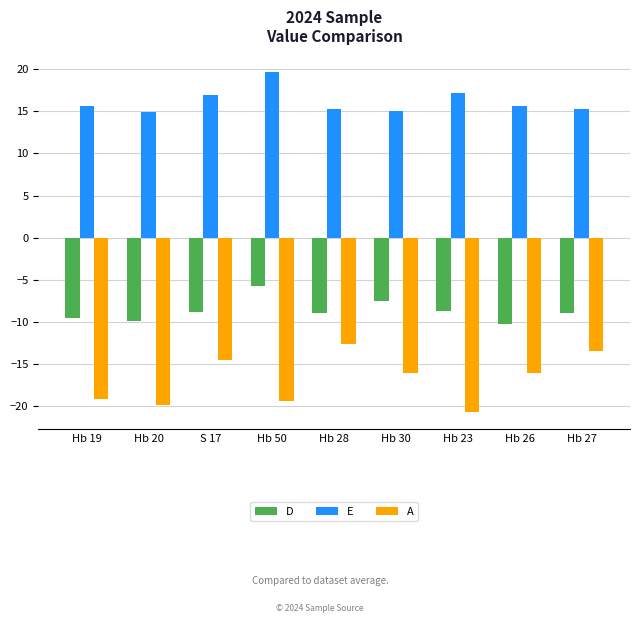

What is the difference between the A values at Hb 30 and Hb 19?

3.2